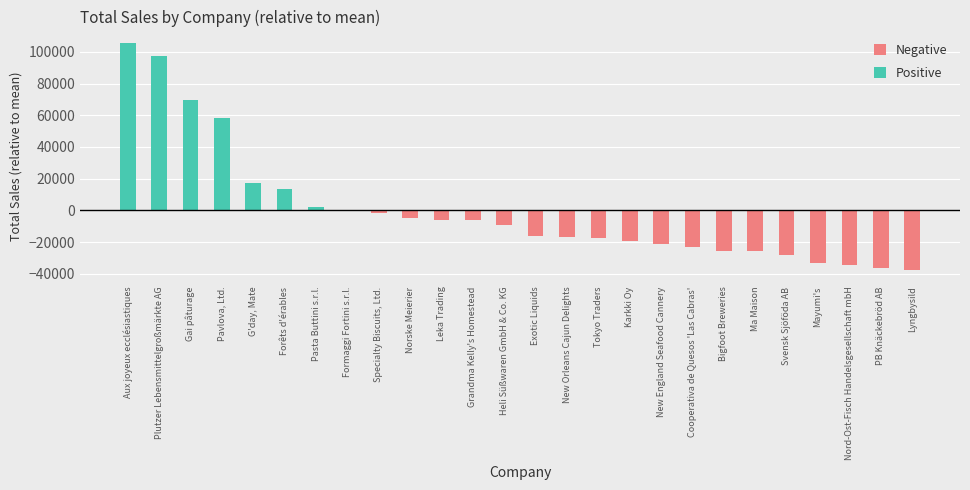

What position from the left is Pasta Buttini s.r.l.?

7